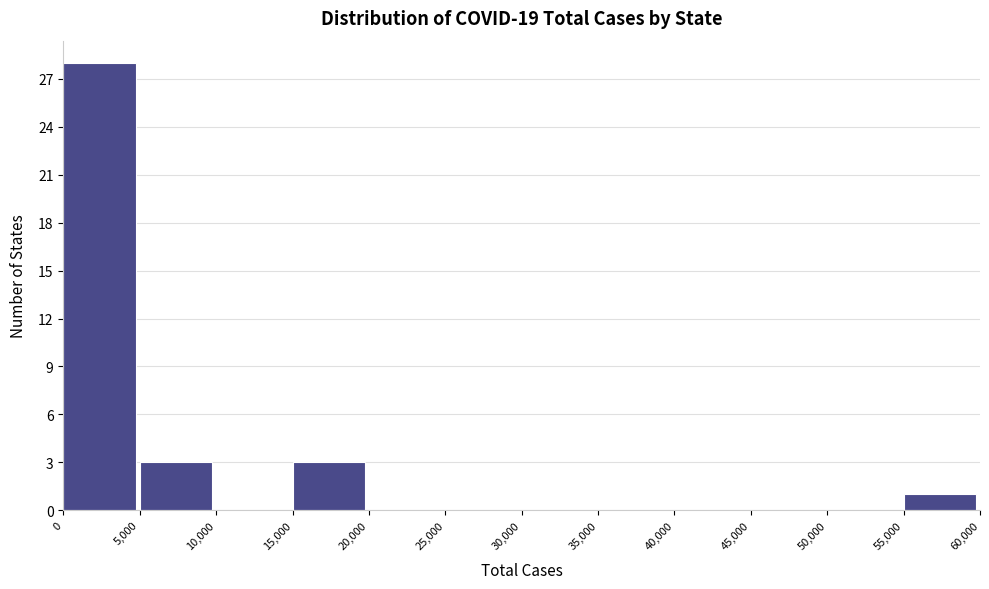

Reading left to right, transcribe this chart: for each bar, give the range it covers on the x-axis and its height. The values are not printed on the chart, so give them approximately, as read against the axis.

0 to 5,000: 28
5,000 to 10,000: 3
10,000 to 15,000: 0
15,000 to 20,000: 3
20,000 to 25,000: 0
25,000 to 30,000: 0
30,000 to 35,000: 0
35,000 to 40,000: 0
40,000 to 45,000: 0
45,000 to 50,000: 0
50,000 to 55,000: 0
55,000 to 60,000: 1